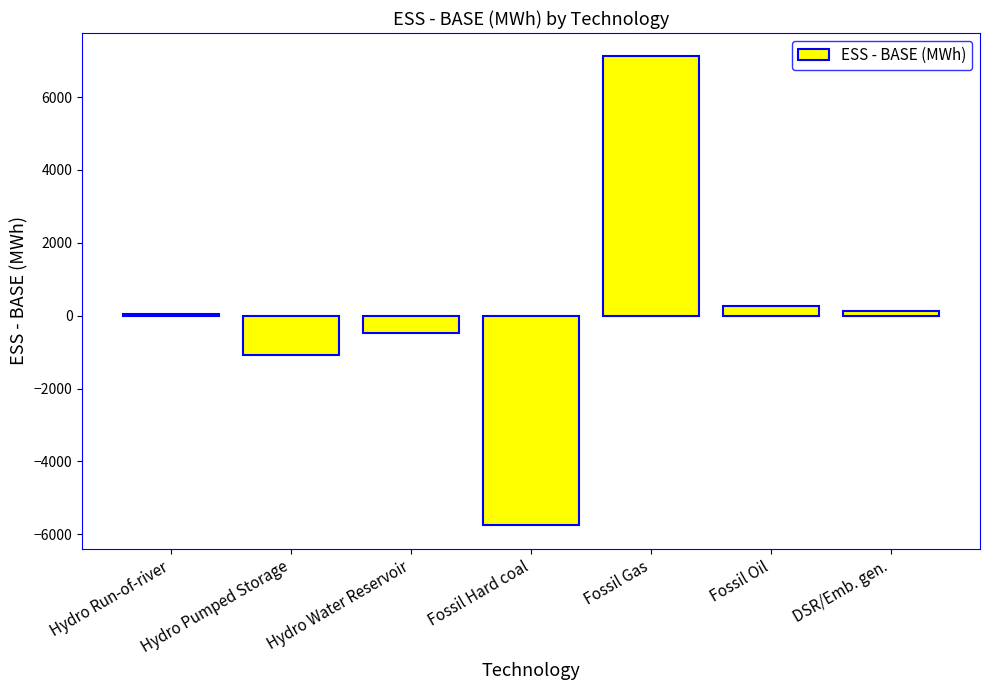

The value at Hydro Pumped Storage is -1516.6. True or false?

False